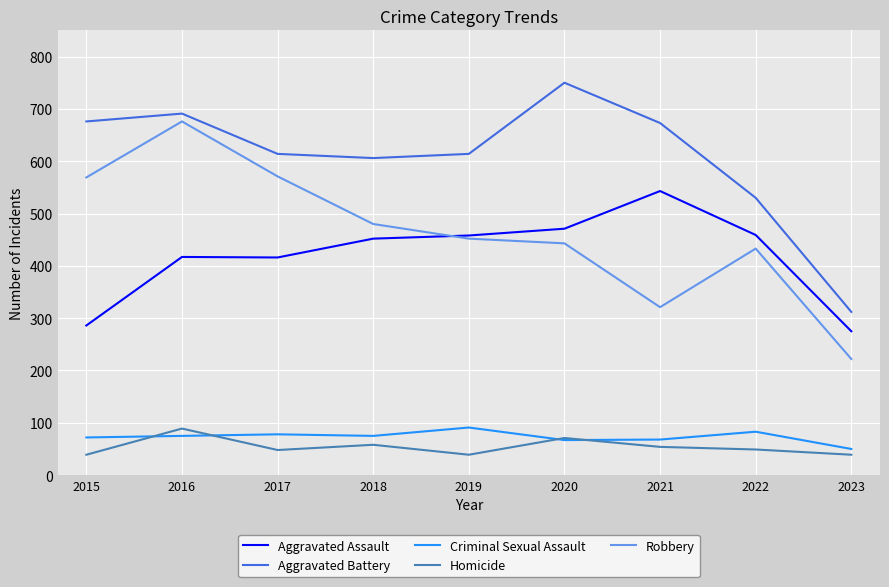

Between 2018 and 2020, which series saw the biggest shift?

Aggravated Battery